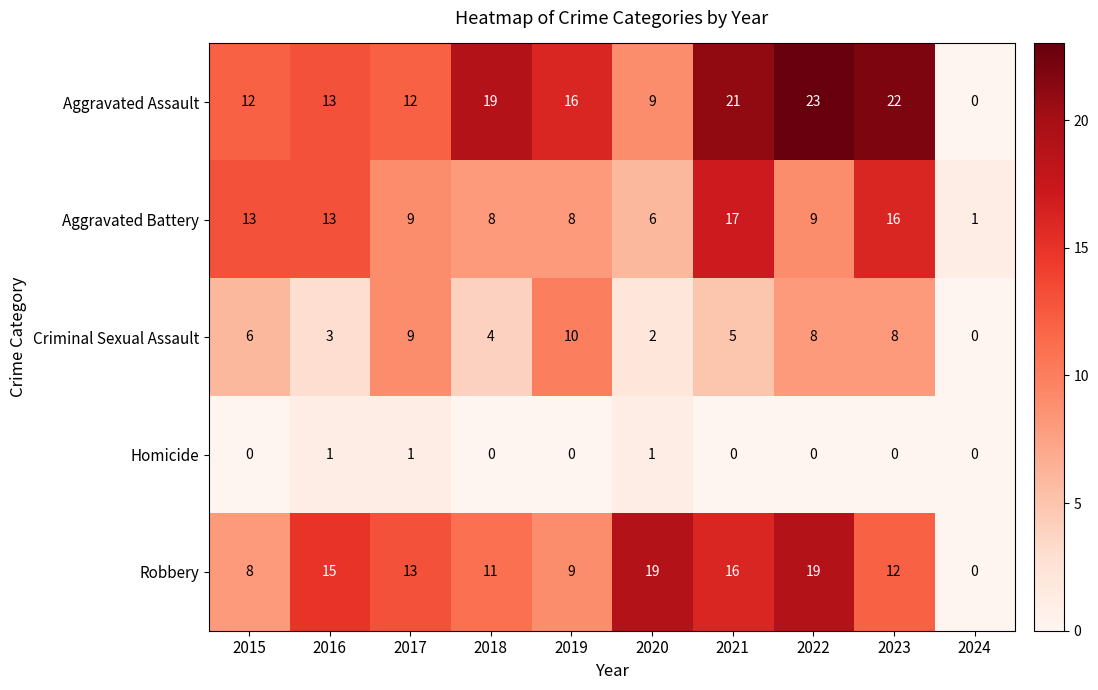

At which label does Robbery reach its minimum?

2024